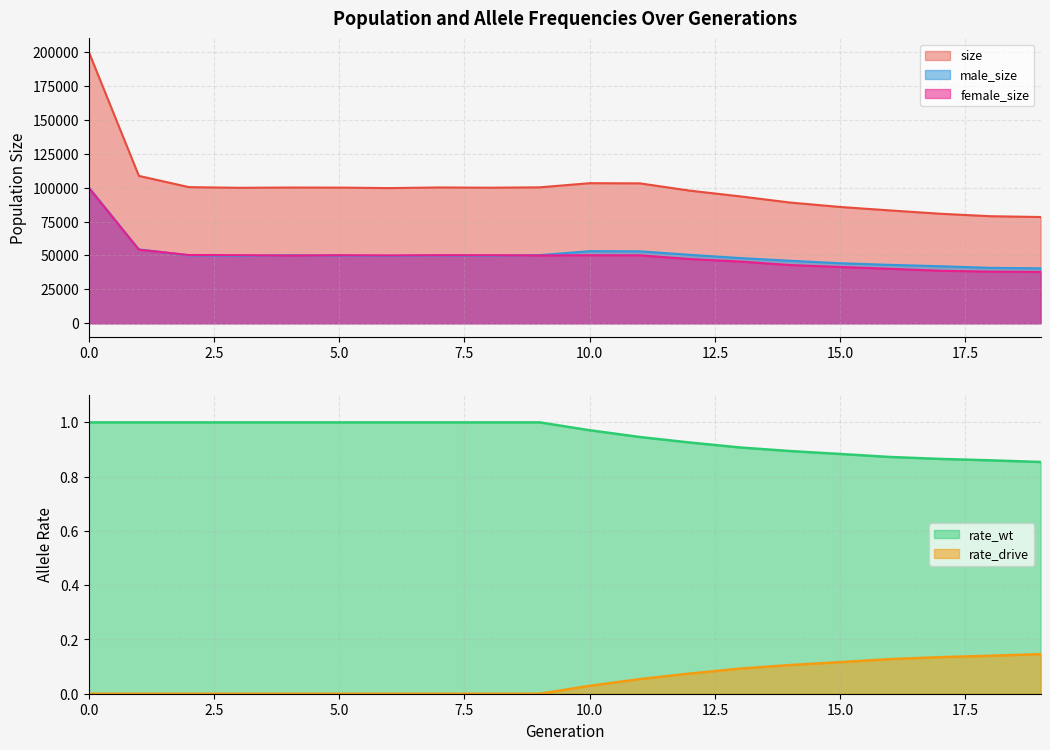

Which series has the largest range (max minus min)?

size